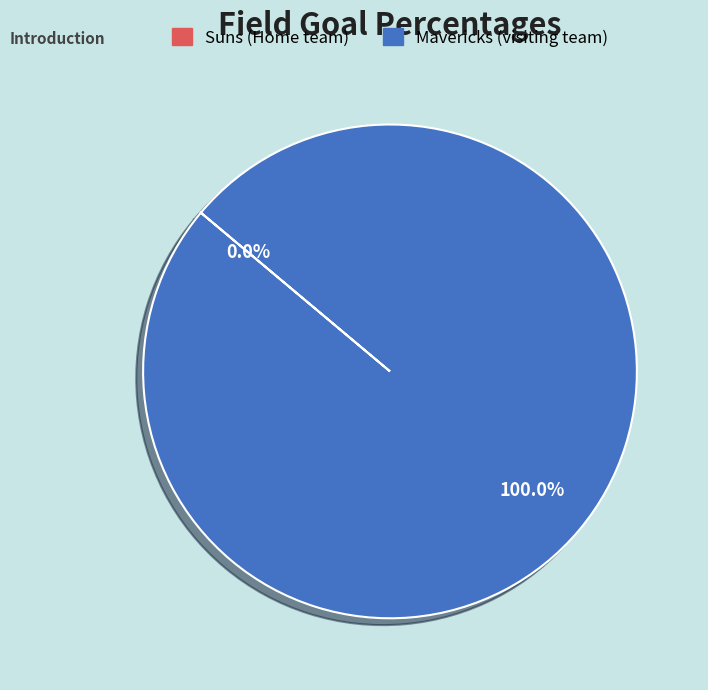

Is there a majority slice in this chart?

Yes